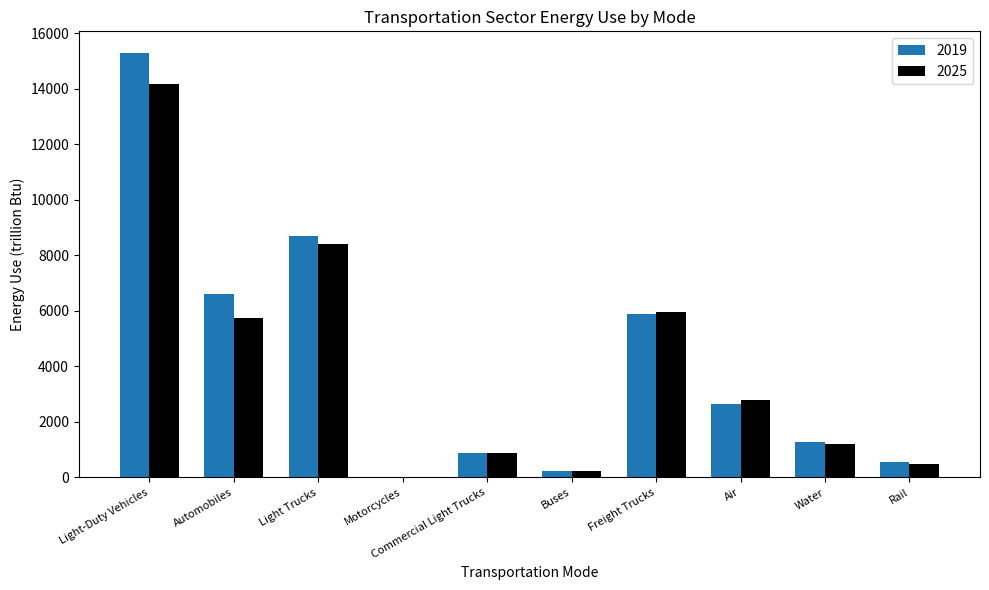

Which label corresponds to the largest value in the chart?

Light-Duty Vehicles